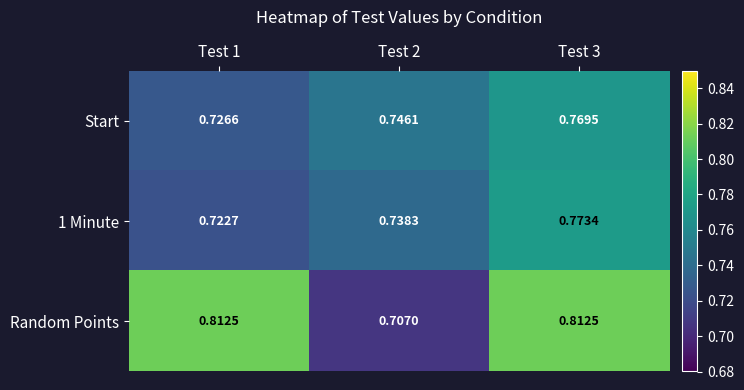

Is the value of Random Points at Test 2 greater than the value of Start at Test 1?

No